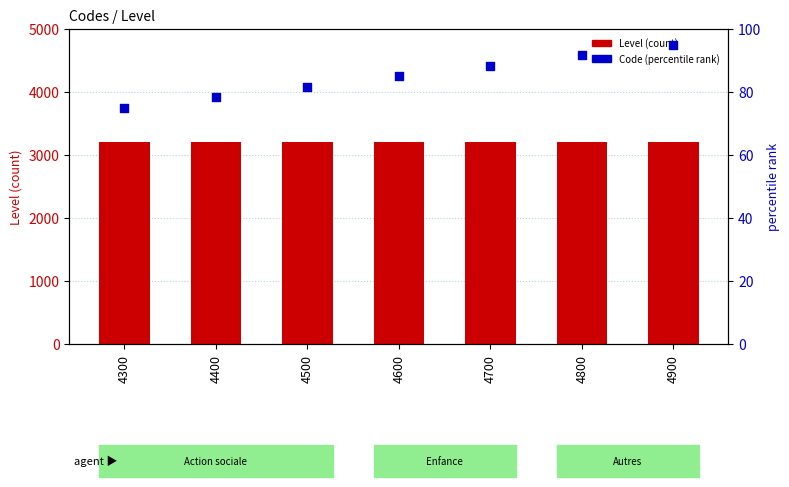

What is the total value across all series at 4600?

3285.0